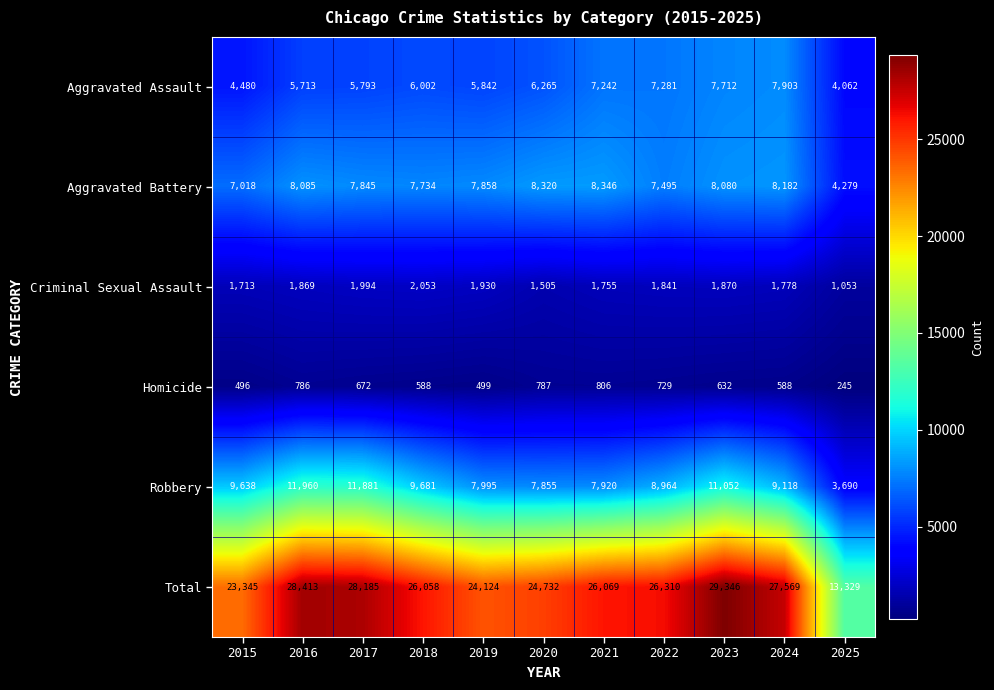

Count the number of categories in the chart.

11